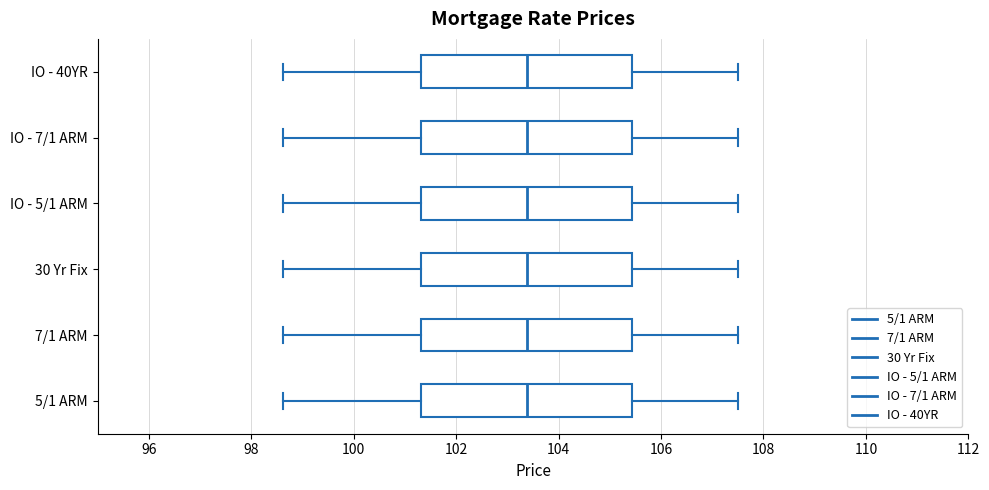

Reading bottom to top, transcribe this box plot: for each box, give where its median line is, the range the box spans, and where its two whiskers end, as read against the x-axis. The values are not printed on the chart, so give them approximately, as read against the axis.

5/1 ARM: median 103.4, box 101.4 to 105.4, whiskers 98.6 to 107.6
7/1 ARM: median 103.4, box 101.4 to 105.4, whiskers 98.6 to 107.6
30 Yr Fix: median 103.4, box 101.4 to 105.4, whiskers 98.6 to 107.6
IO - 5/1 ARM: median 103.4, box 101.4 to 105.4, whiskers 98.6 to 107.6
IO - 7/1 ARM: median 103.4, box 101.4 to 105.4, whiskers 98.6 to 107.6
IO - 40YR: median 103.4, box 101.4 to 105.4, whiskers 98.6 to 107.6